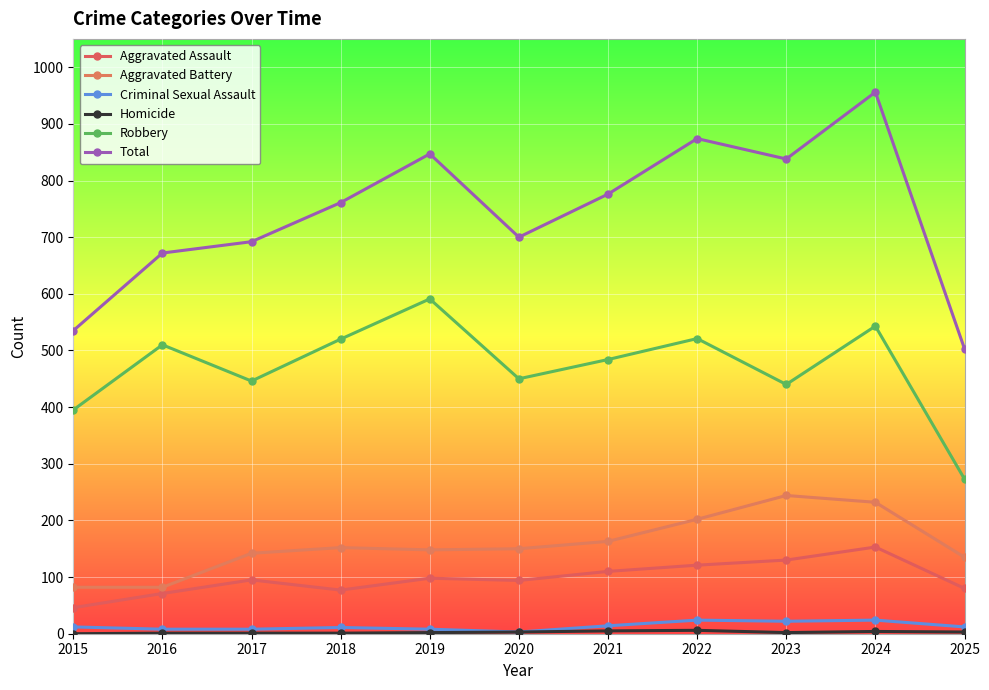

True or false: Homicide and Criminal Sexual Assault intersect in this chart.

False